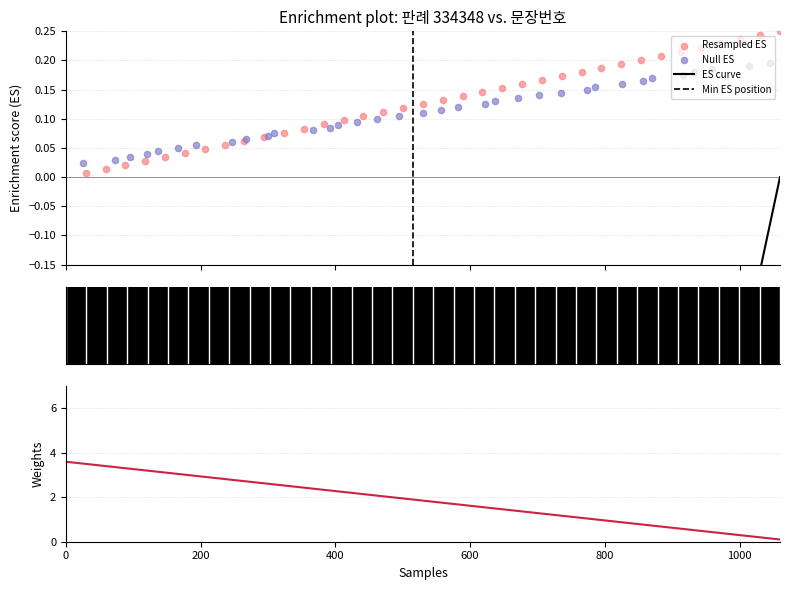

Which has a higher value, 28 or 35?

35